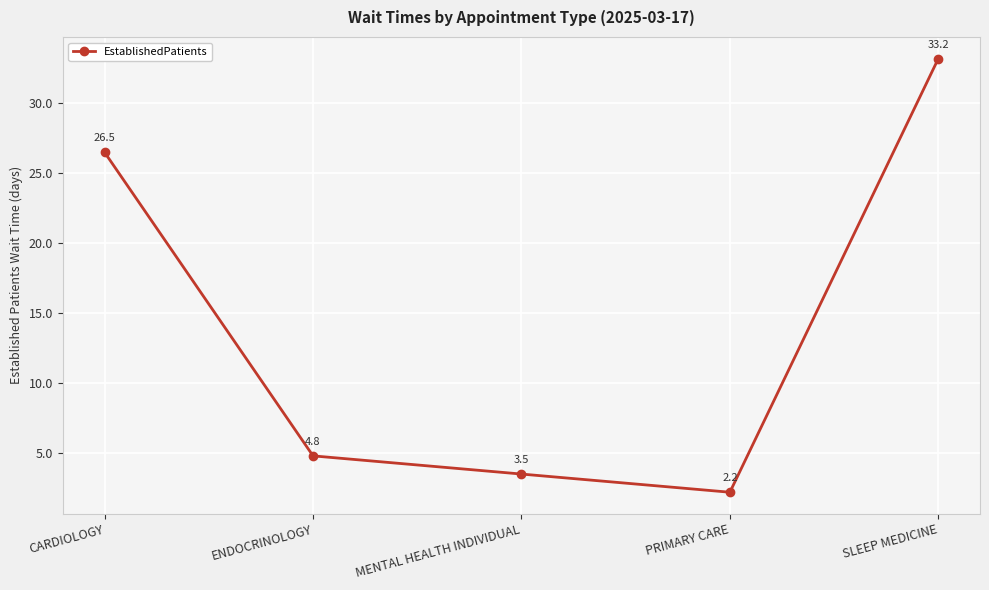

What is the difference between the maximum and minimum values?

31.0